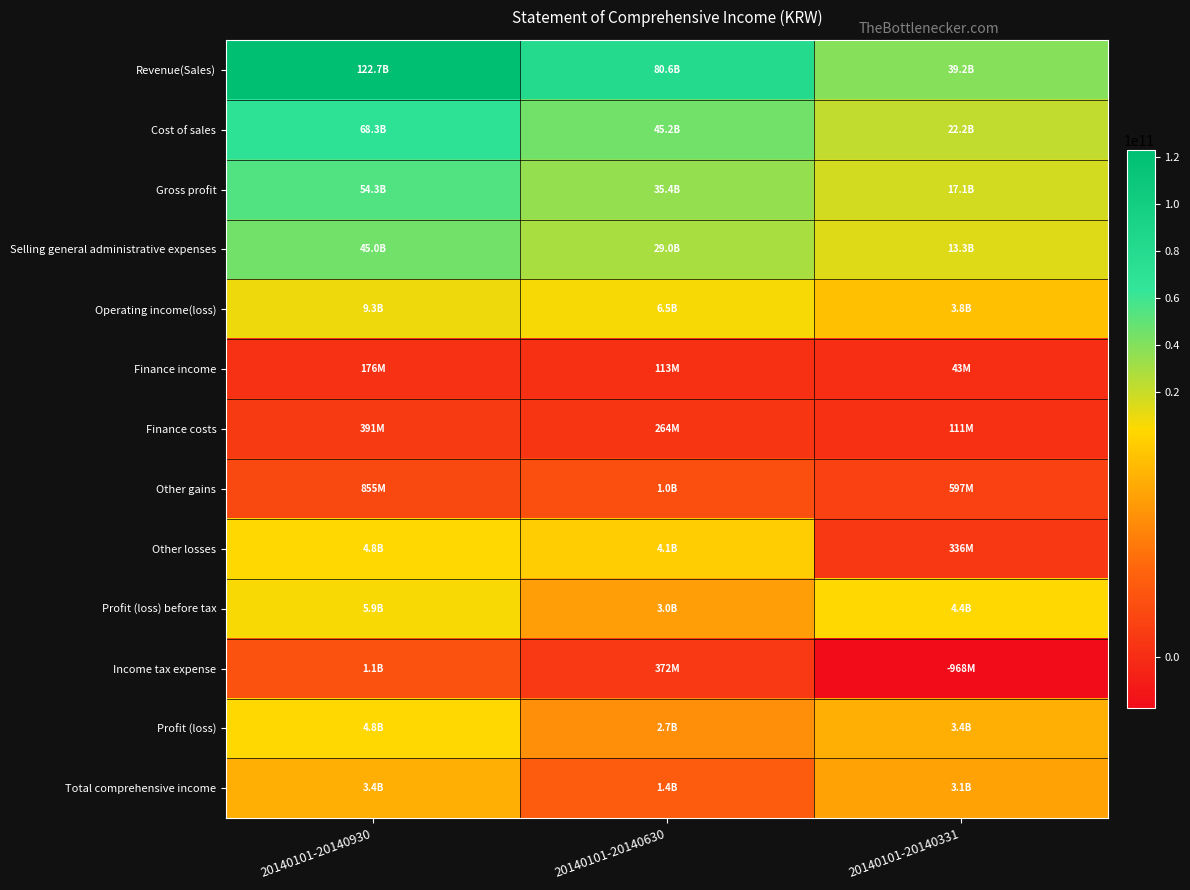

Reading left to right, what are all the values shown in this chart?

Revenue(Sales): 20140101-20140930=122661615982	20140101-20140630=80618461516	20140101-20140331=39223505042
Cost of sales: 20140101-20140930=68326803949	20140101-20140630=45175840161	20140101-20140331=22172889347
Gross profit: 20140101-20140930=54334812033	20140101-20140630=35442621355	20140101-20140331=17050615695
Selling general administrative expenses: 20140101-20140930=45044755237	20140101-20140630=28979626462	20140101-20140331=13263675878
Operating income(loss): 20140101-20140930=9290056796	20140101-20140630=6462994893	20140101-20140331=3786939817
Finance income: 20140101-20140930=175750978	20140101-20140630=112746662	20140101-20140331=42784314
Finance costs: 20140101-20140930=390582590	20140101-20140630=263675839	20140101-20140331=111057578
Other gains: 20140101-20140930=854676642	20140101-20140630=1028699120	20140101-20140331=596917665
Other losses: 20140101-20140930=4814809317	20140101-20140630=4090829711	20140101-20140331=335650432
Profit (loss) before tax: 20140101-20140930=5872308332	20140101-20140630=3025563468	20140101-20140331=4388376311
Income tax expense: 20140101-20140930=1114071844	20140101-20140630=372270768	20140101-20140331=-968490976
Profit (loss): 20140101-20140930=4758236488	20140101-20140630=2653292700	20140101-20140331=3419885335
Total comprehensive income: 20140101-20140930=3411847017	20140101-20140630=1409570487	20140101-20140331=3101075101